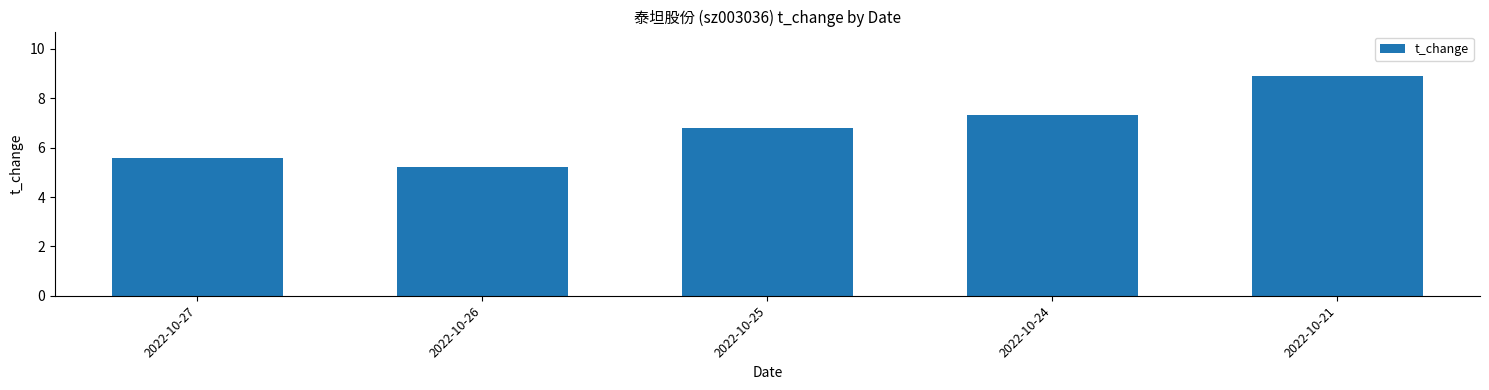

At which category does the chart reach its peak across all series?

2022-10-21